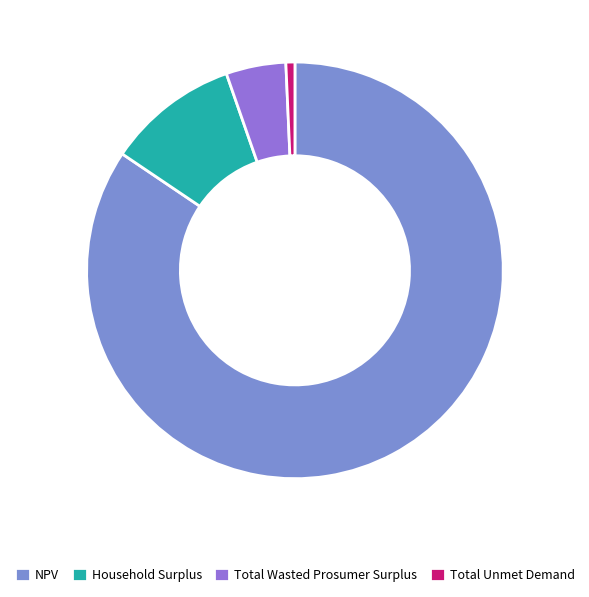

Count the number of slices in the pie.

4